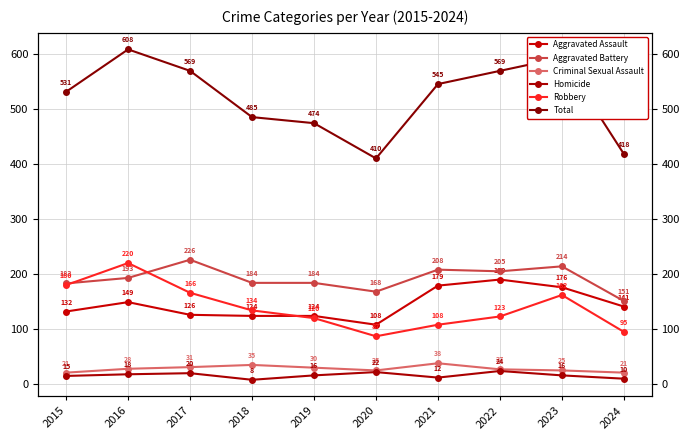

What is the sum of all Robbery values?

1395